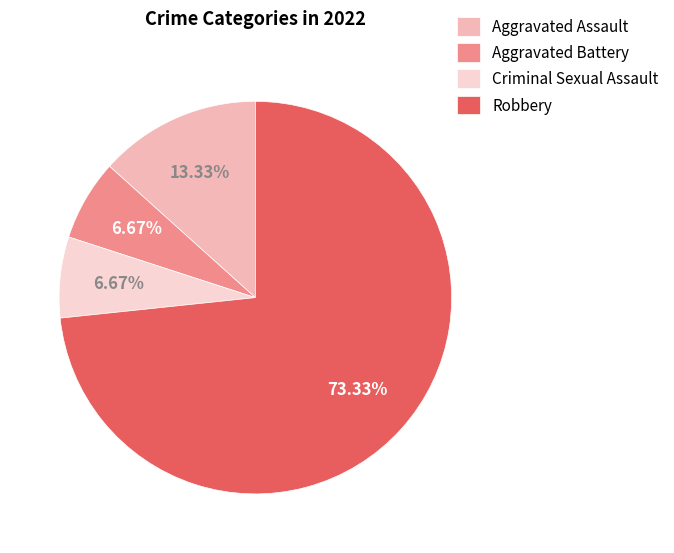

To the nearest percent, what is the average slice percentage?

25%